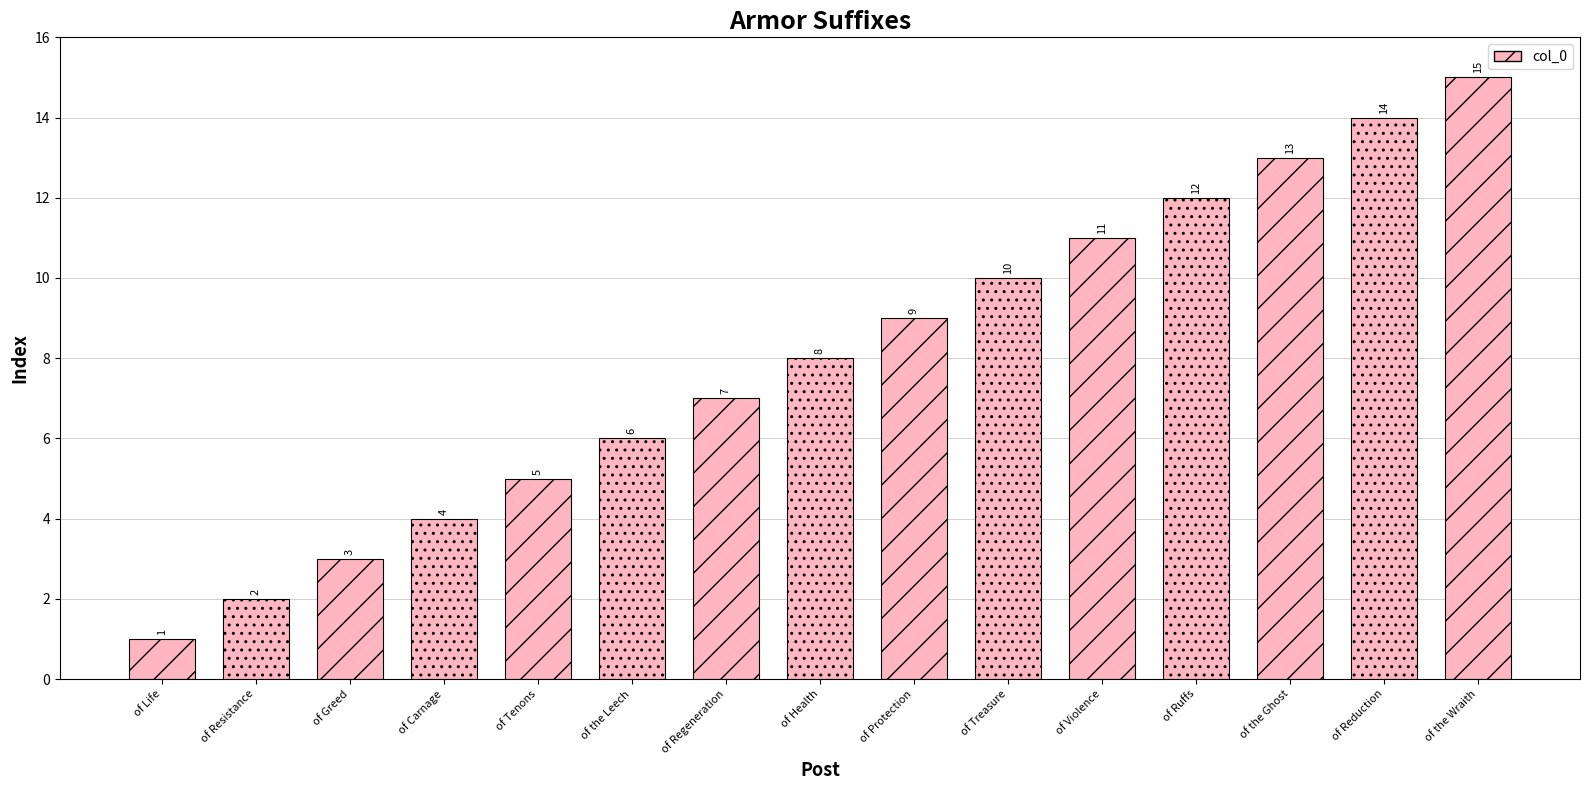

What is the average value?

8